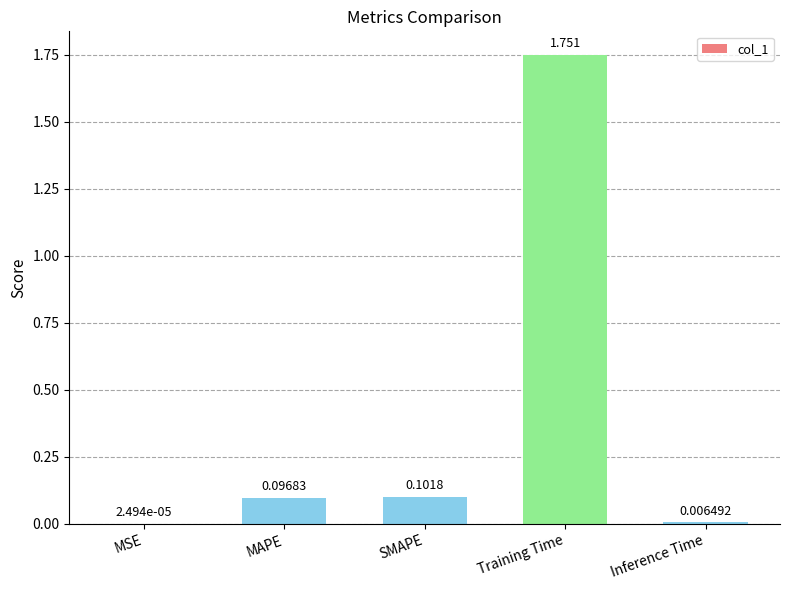

Are the bars horizontal?

No